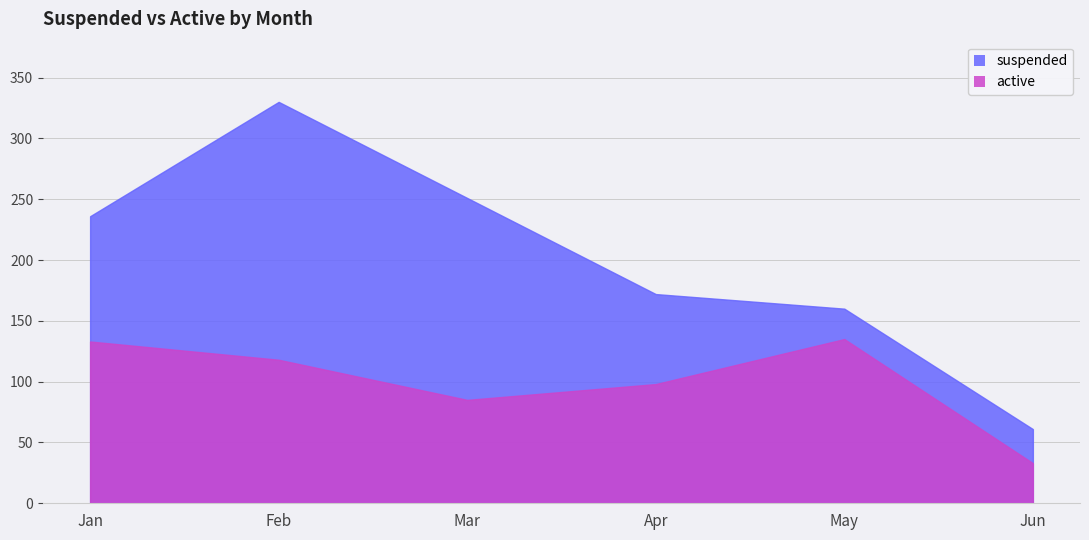

Reading left to right, transcribe all the data shown in this chart.

suspended: 236	330	251	172	160	61
active: 133	118	85	98	135	33